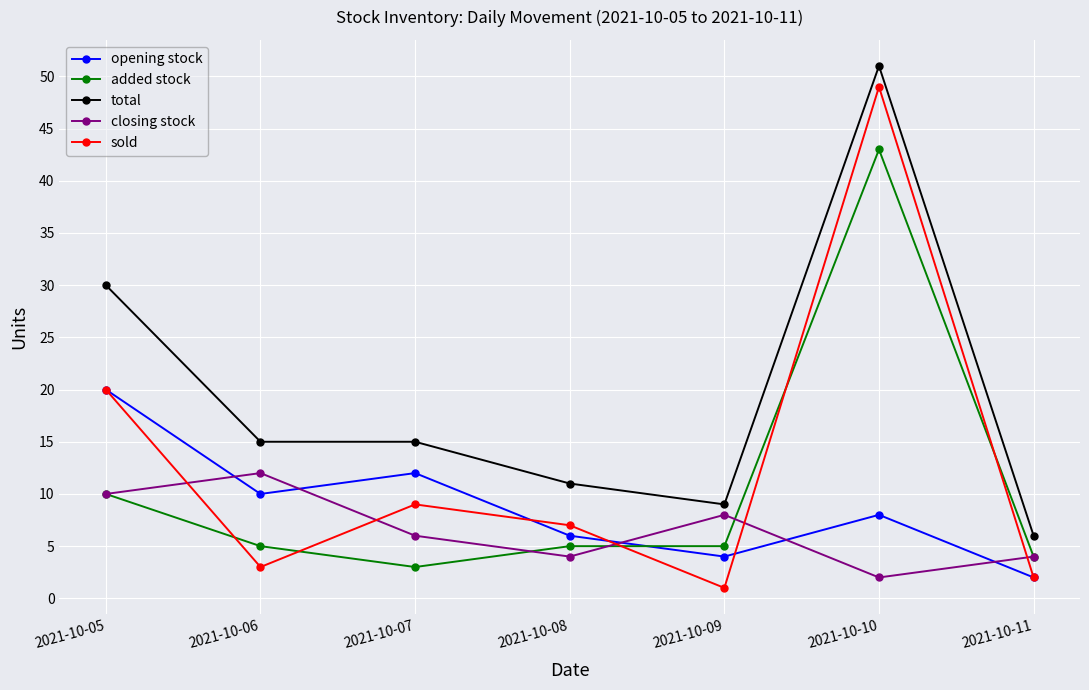

How many data points in closing stock are less than 6?

3